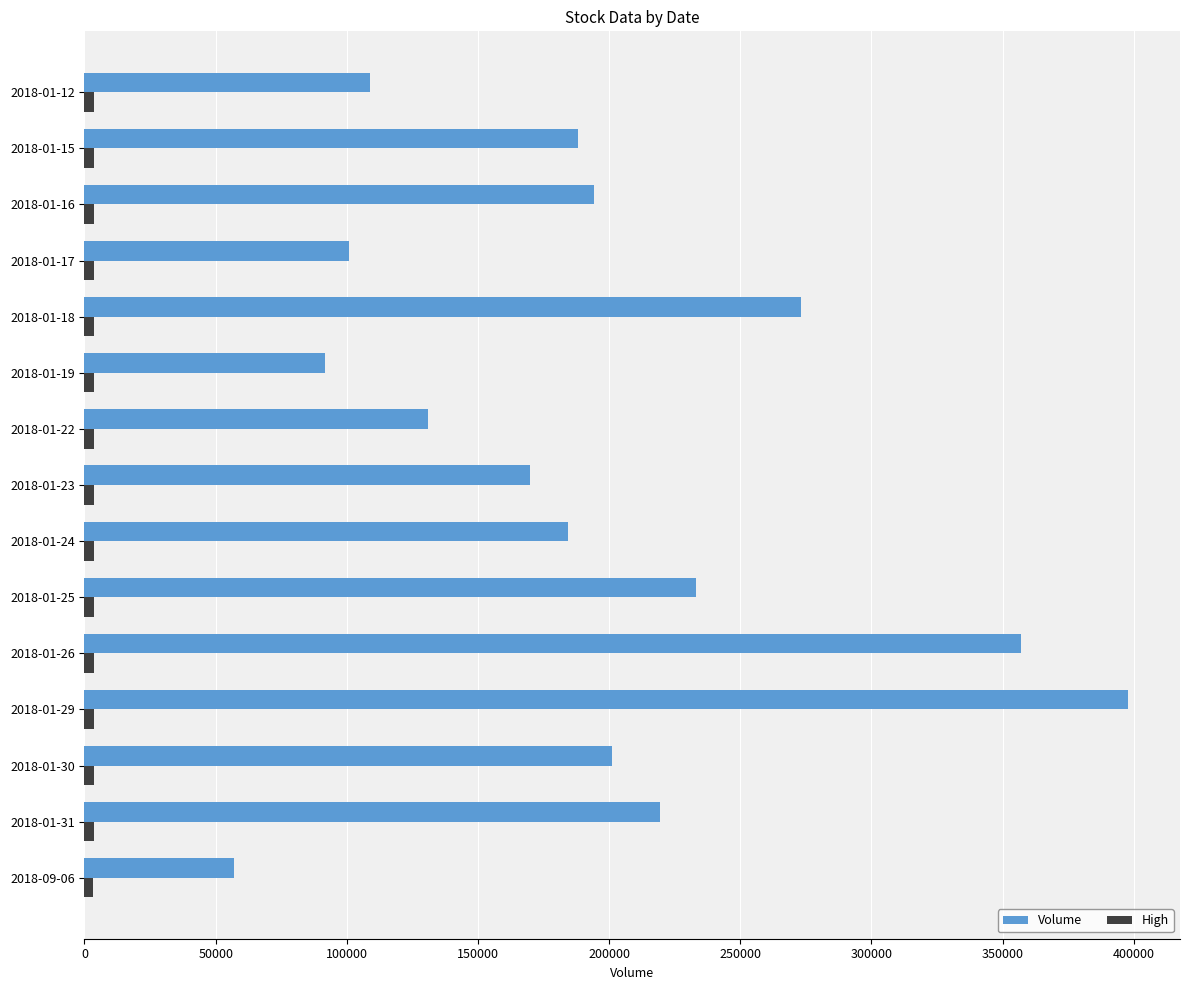

At which category is the sum across all series the highest?

2018-01-29